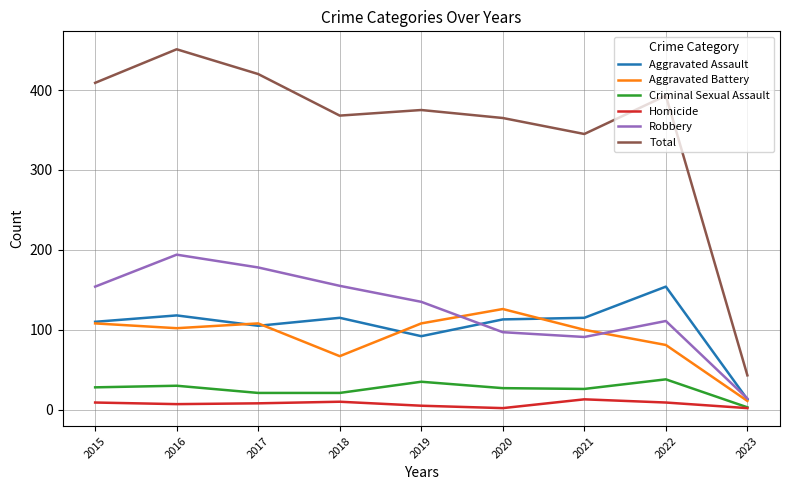

The value of Robbery at 2015 is 41. True or false?

False